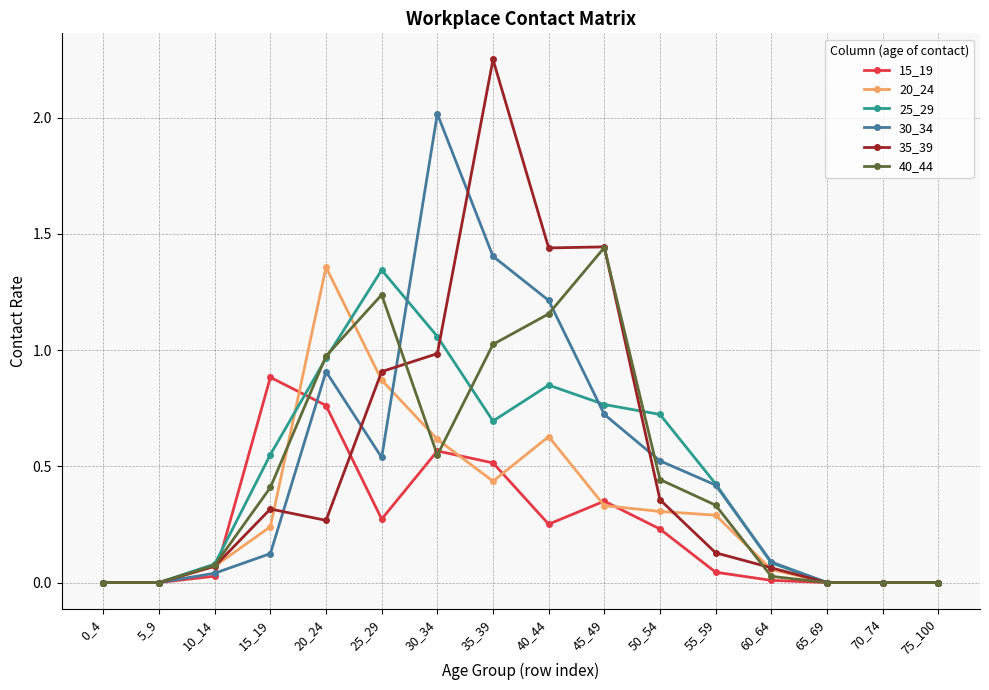

Which category has the highest value across all series?

35_39